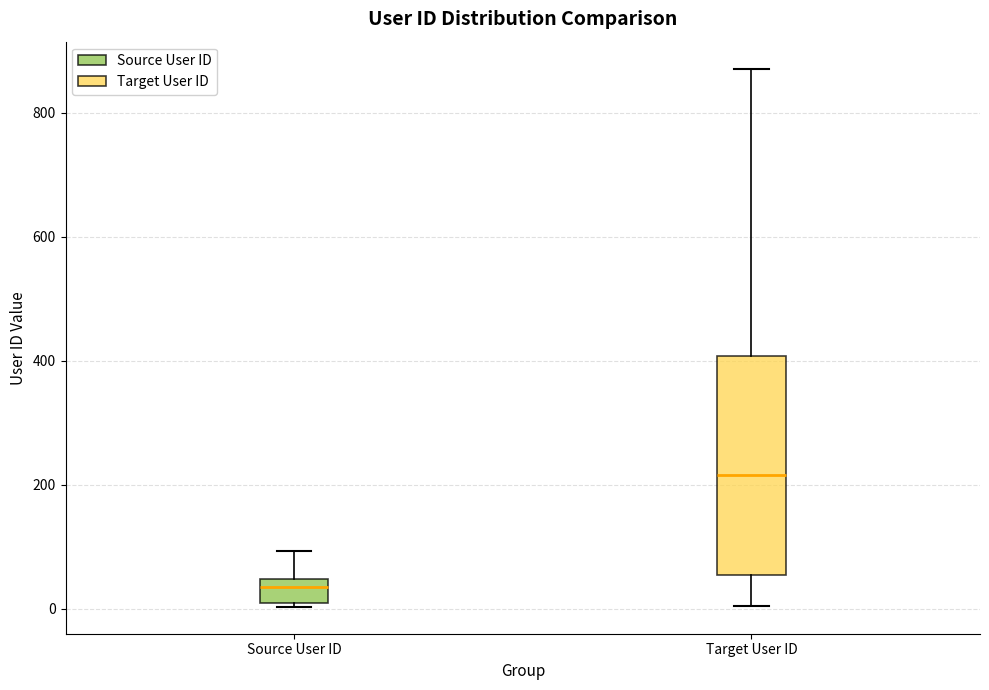

Which box has the highest median line?

Target User ID